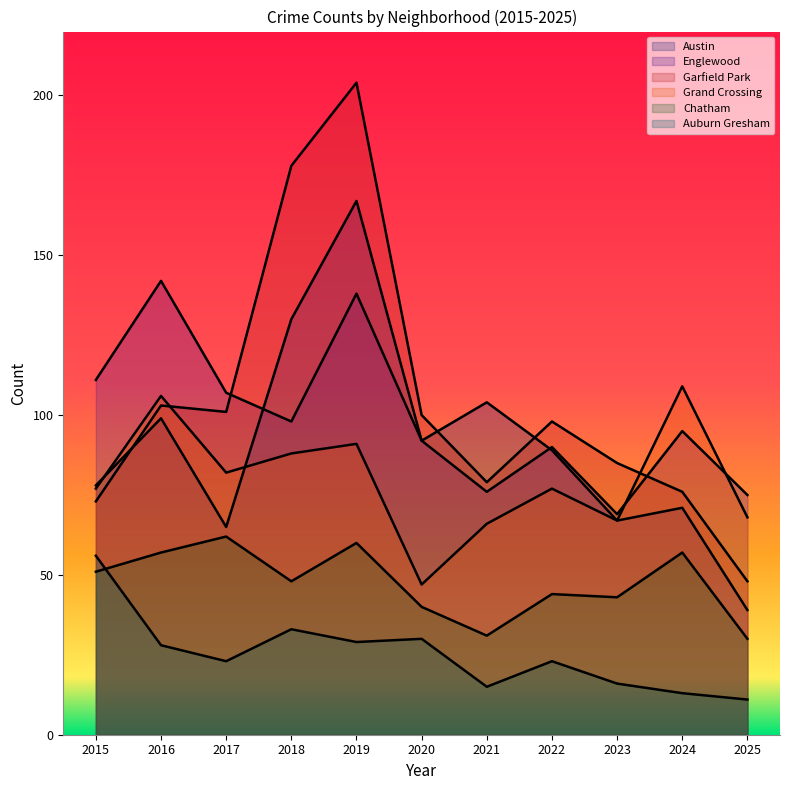

What is the total value across all series at 2019?

689